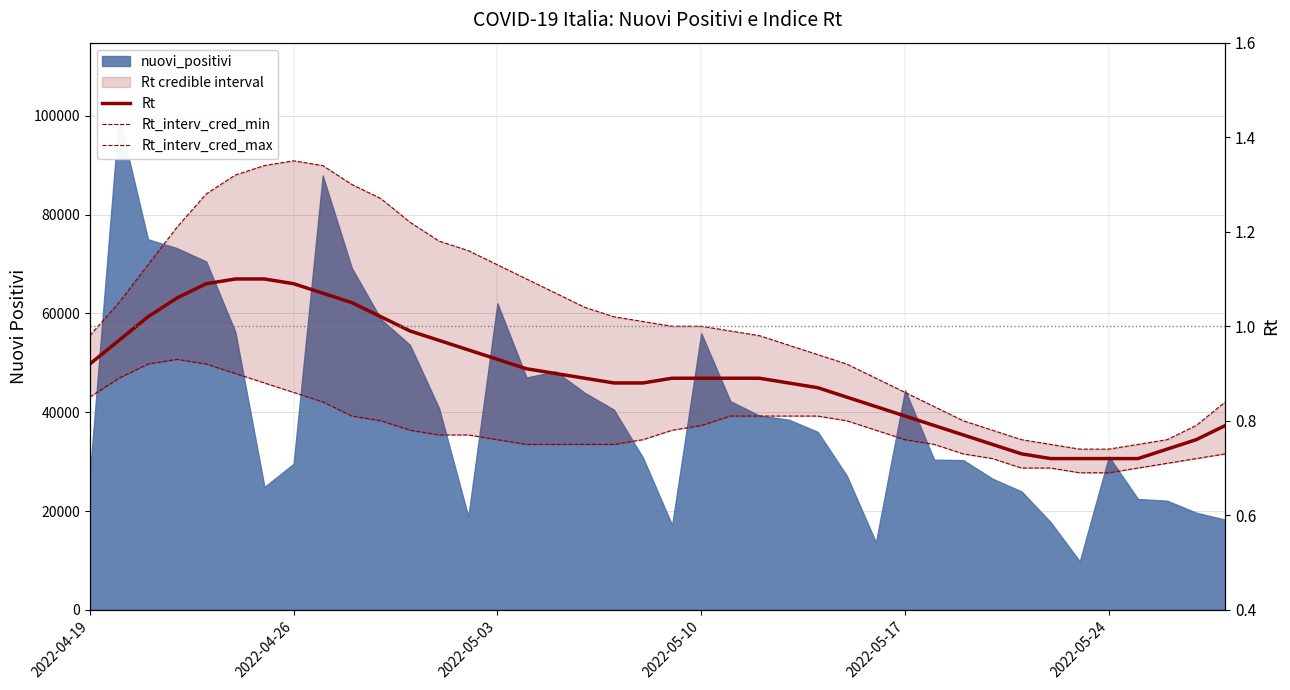

What is the difference between the maximum and minimum values in the Rt_interv_cred_min series?

0.2